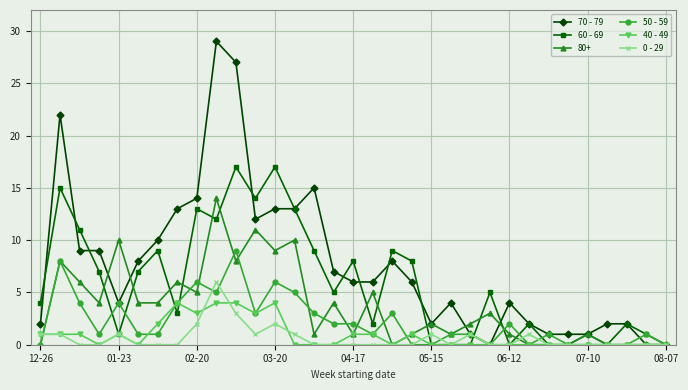

List the series in order of their peak value, lowest first.

40 - 49, 0 - 29, 50 - 59, 80+, 60 - 69, 70 - 79